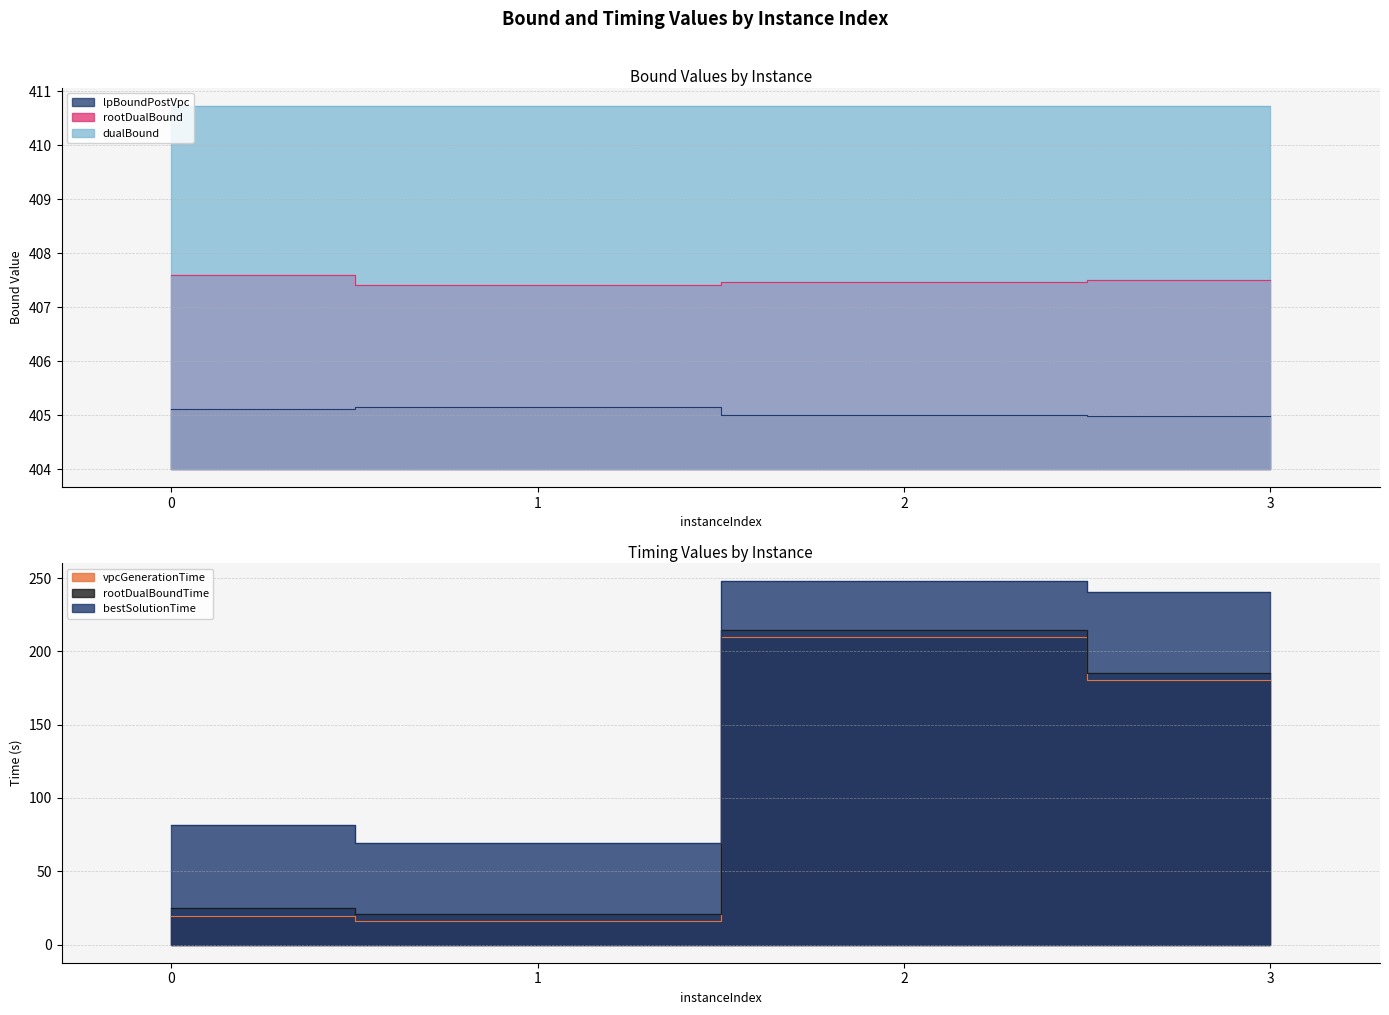

Count the number of categories in the chart.

4